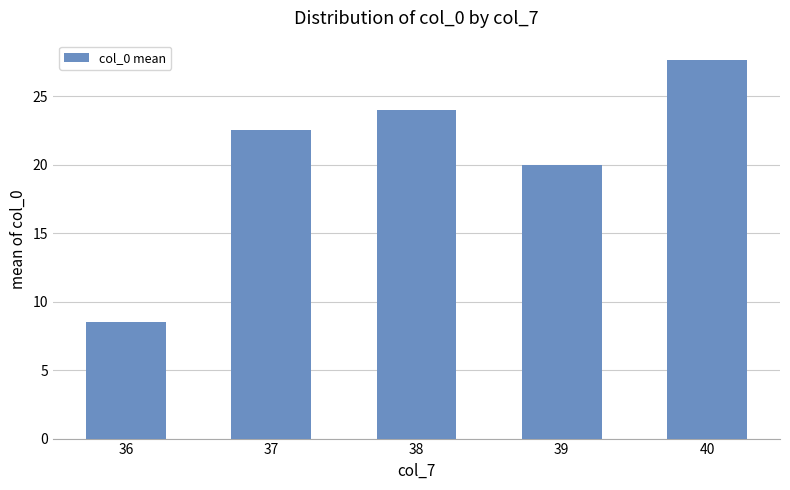

What is the ratio of the value at 39 to the value at 38?

0.8